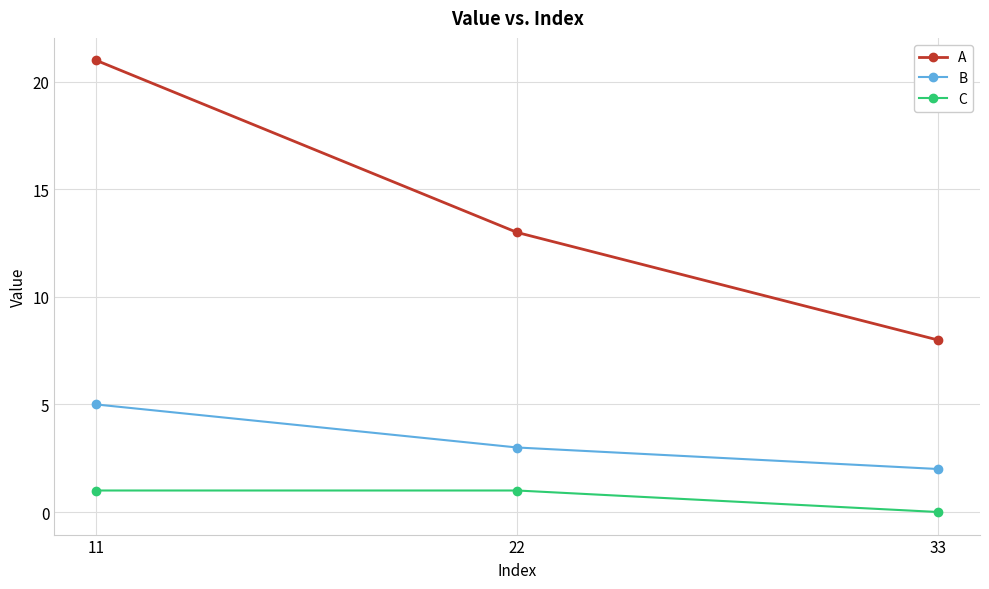

Reading left to right, list all the values displayed in this chart.

A: 21	13	8
B: 5	3	2
C: 1	1	0